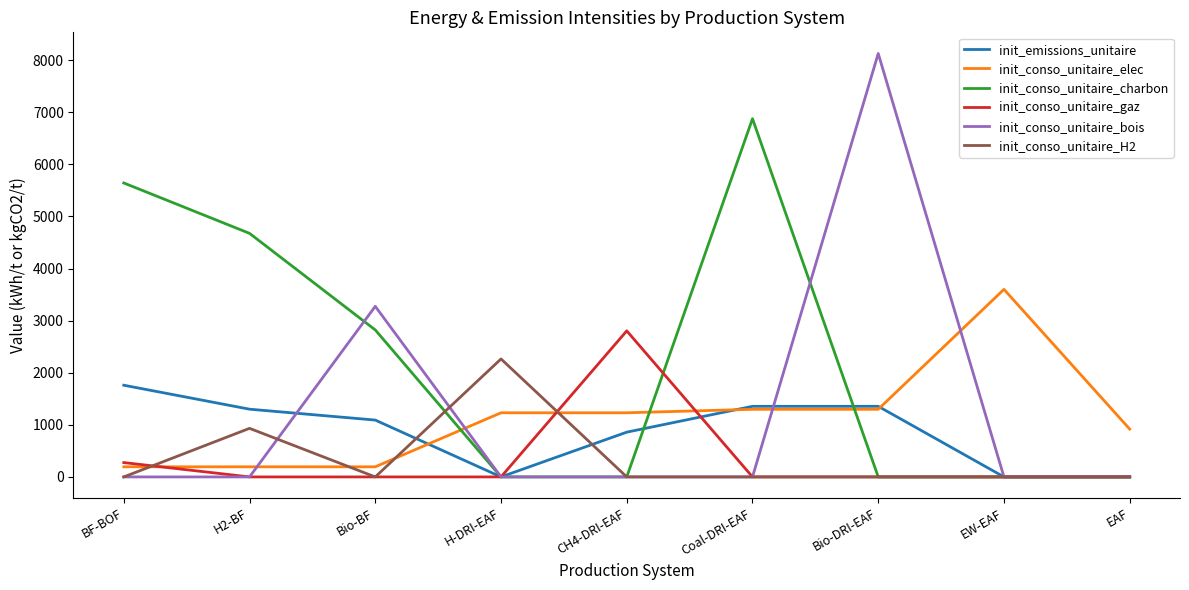

At which category does init_conso_unitaire_charbon reach its first local peak?

Coal-DRI-EAF